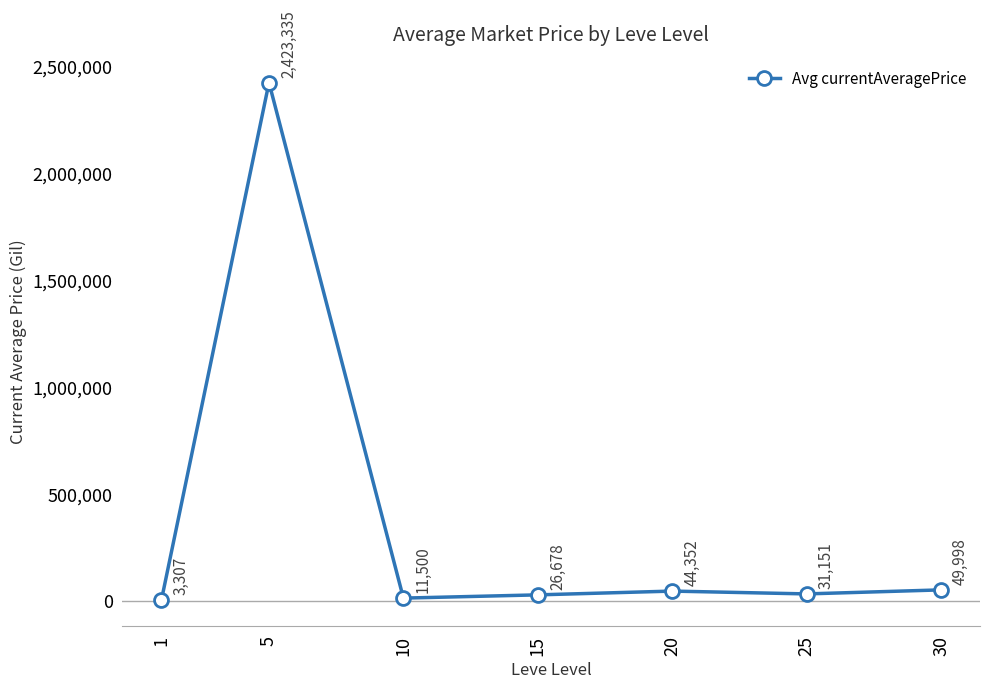

What is the greatest value displayed?

2423335.0